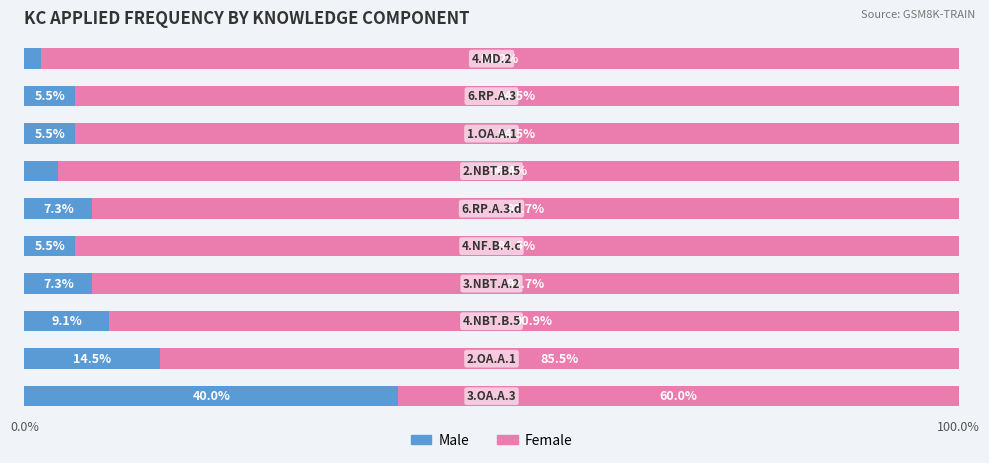

What is the highest value of the Male series?

40.0